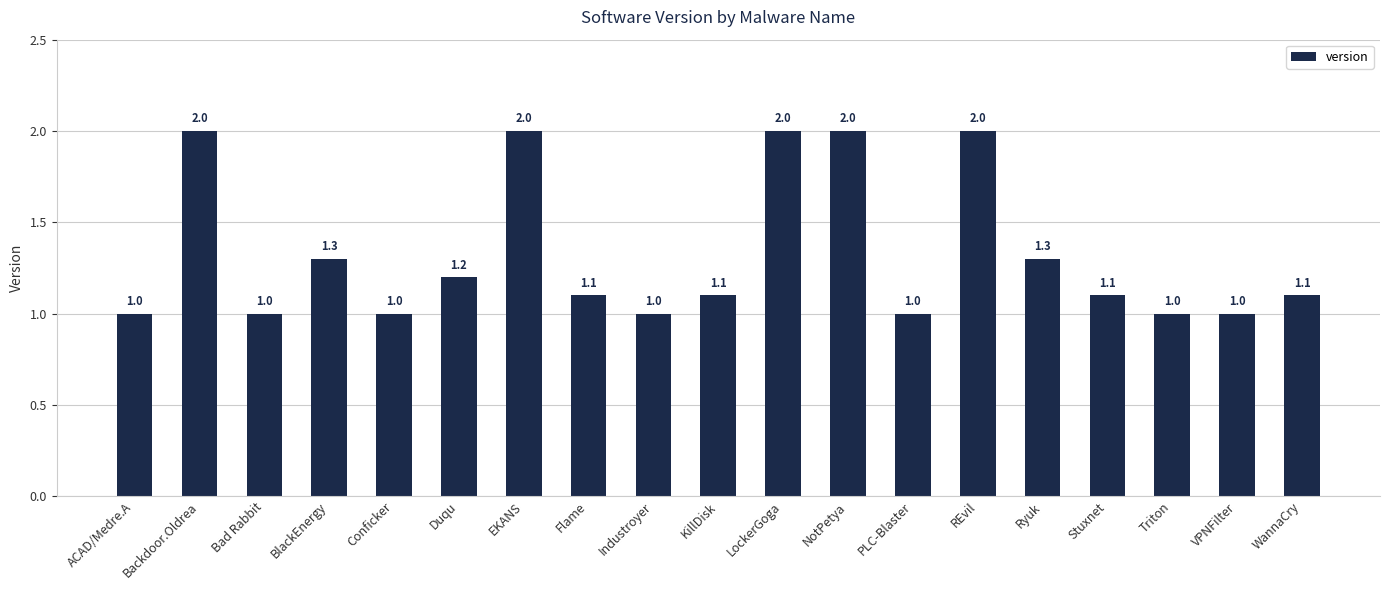

What is the sum of the values at Industroyer and Triton?

2.0